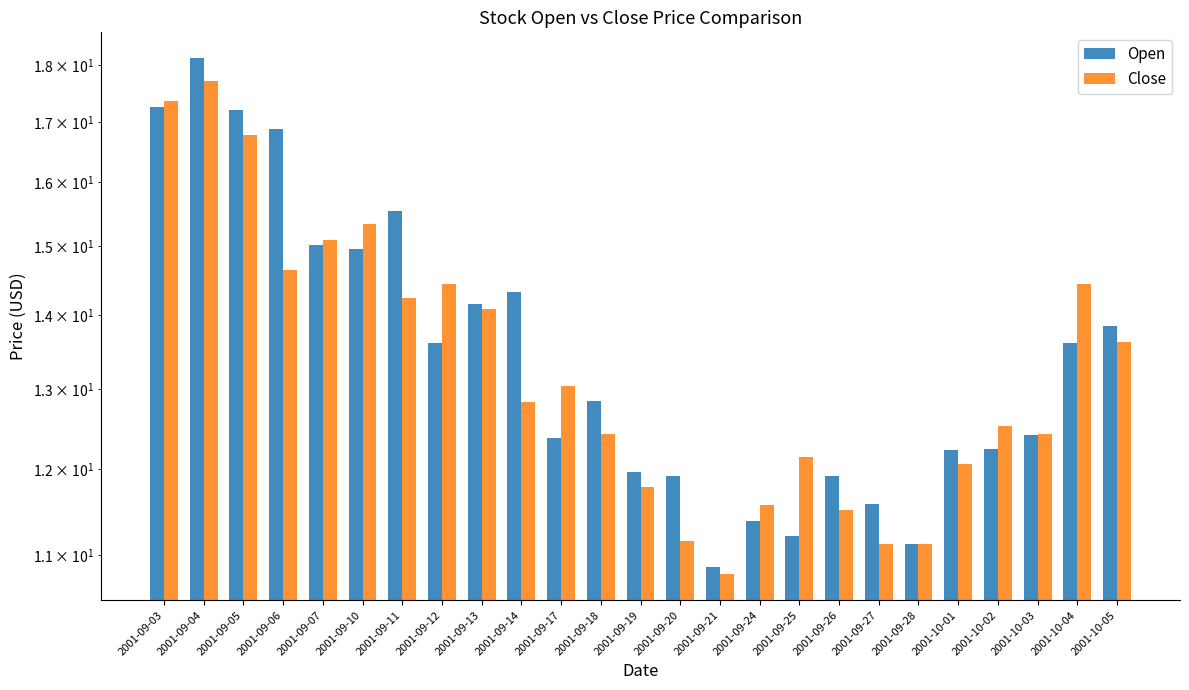

The value of Close at 2001-10-01 is 12.1. True or false?

True